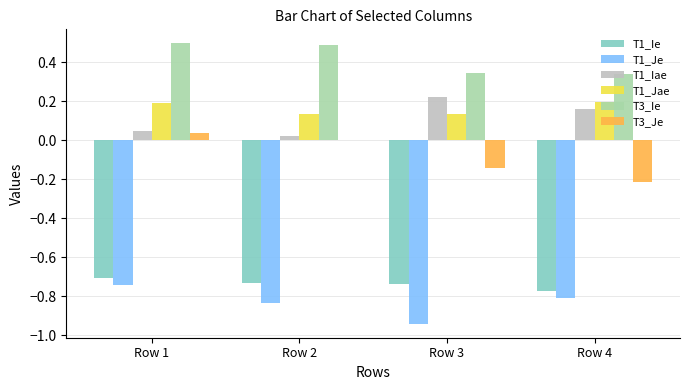

What is the sum of all T1_Je values?

-3.3